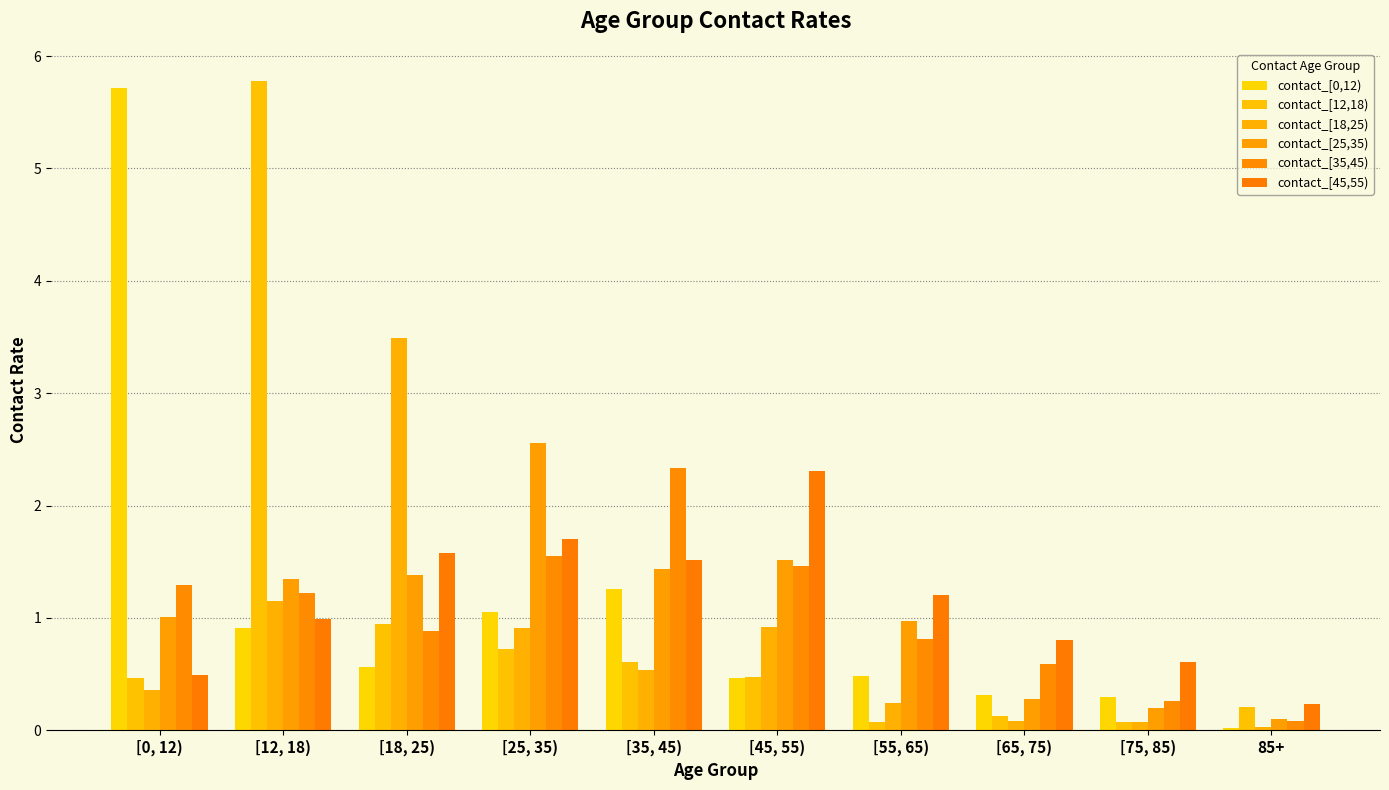

At which label is contact_[12,18) closest to 2?

[18, 25)